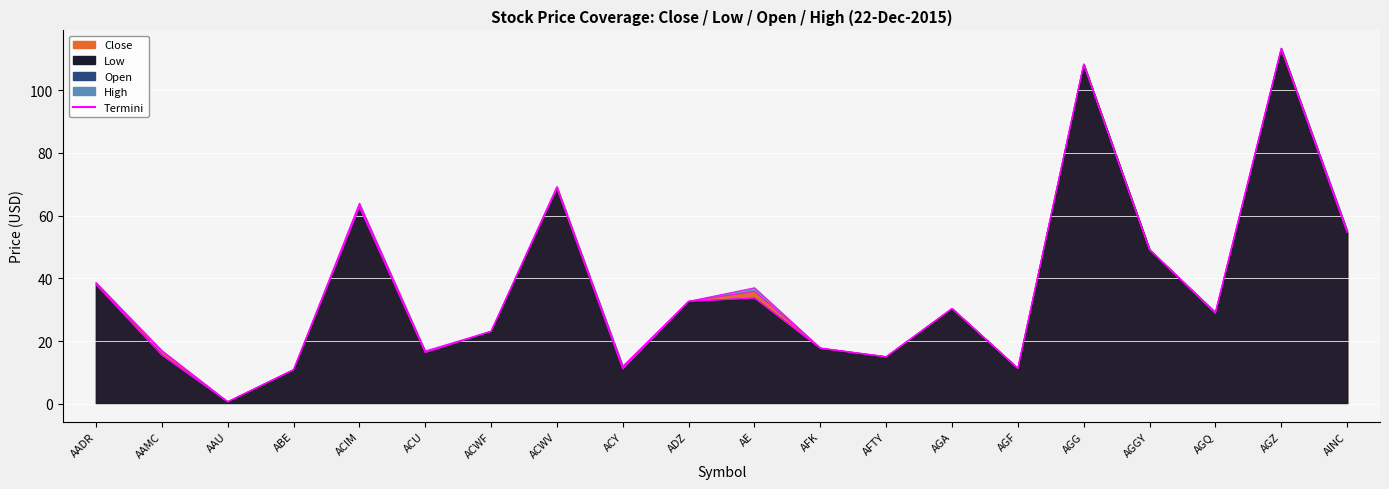

At which label is Low closest to 56?

AINC